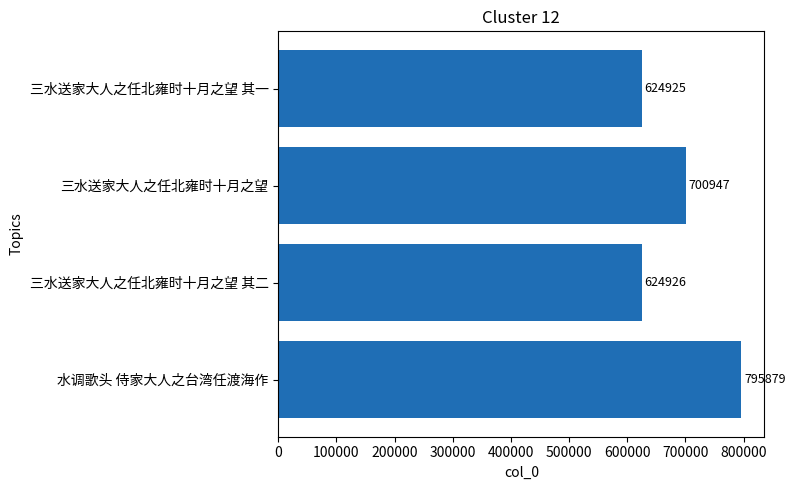

What is the sum of all values?

2746677